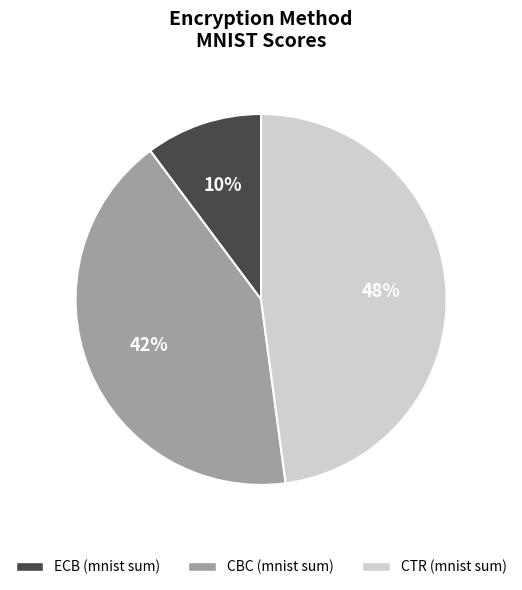

Do ECB (mnist sum) and CBC (mnist sum) together represent more than half of the pie?

Yes